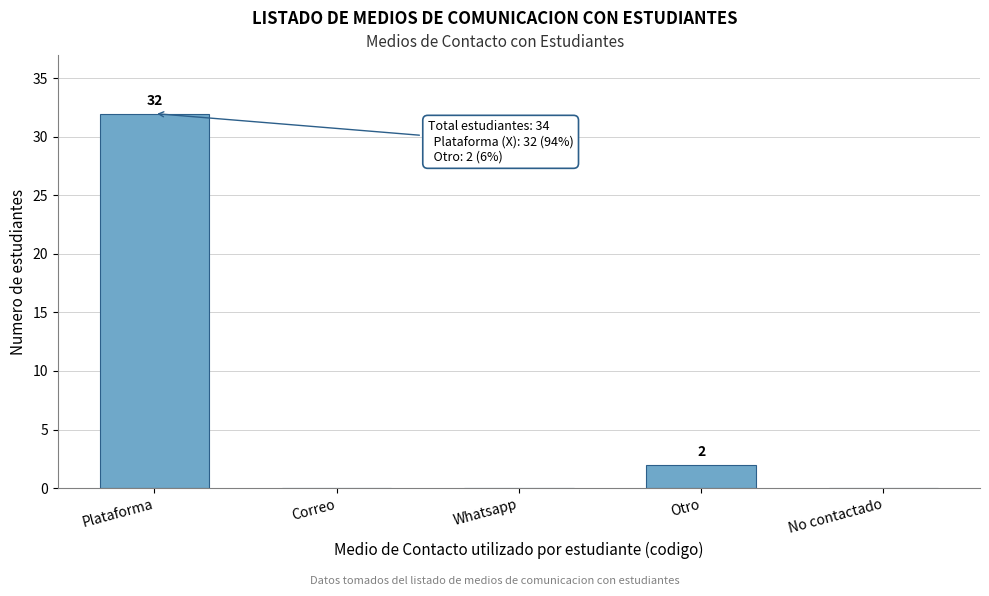

Reading right to left, list all the values displayed in this chart.

No contactado=0	Otro=2	Whatsapp=0	Correo=0	Plataforma=32